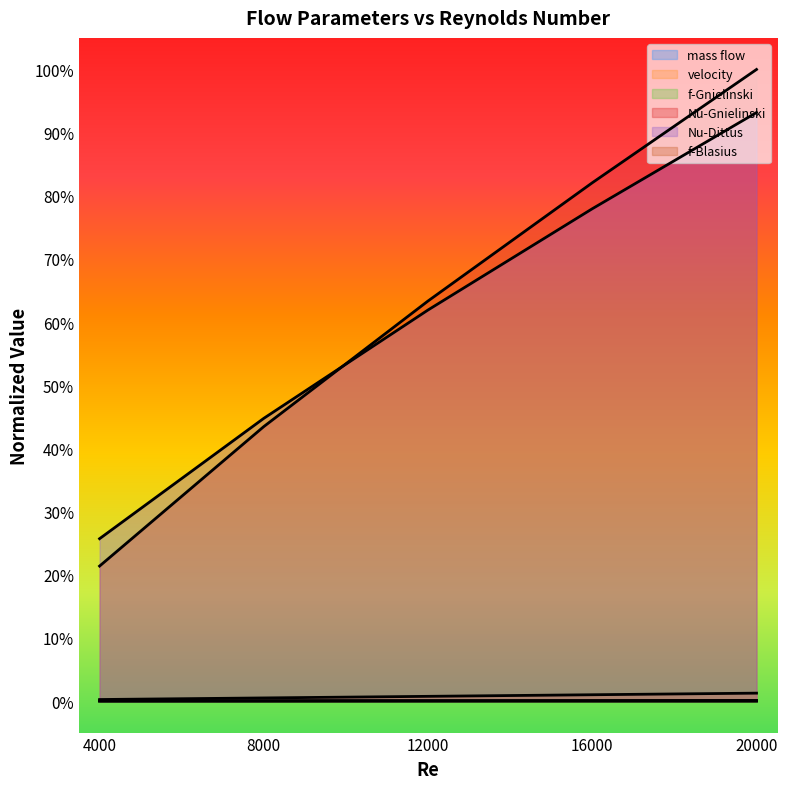

How many lines are shown in the chart?

6